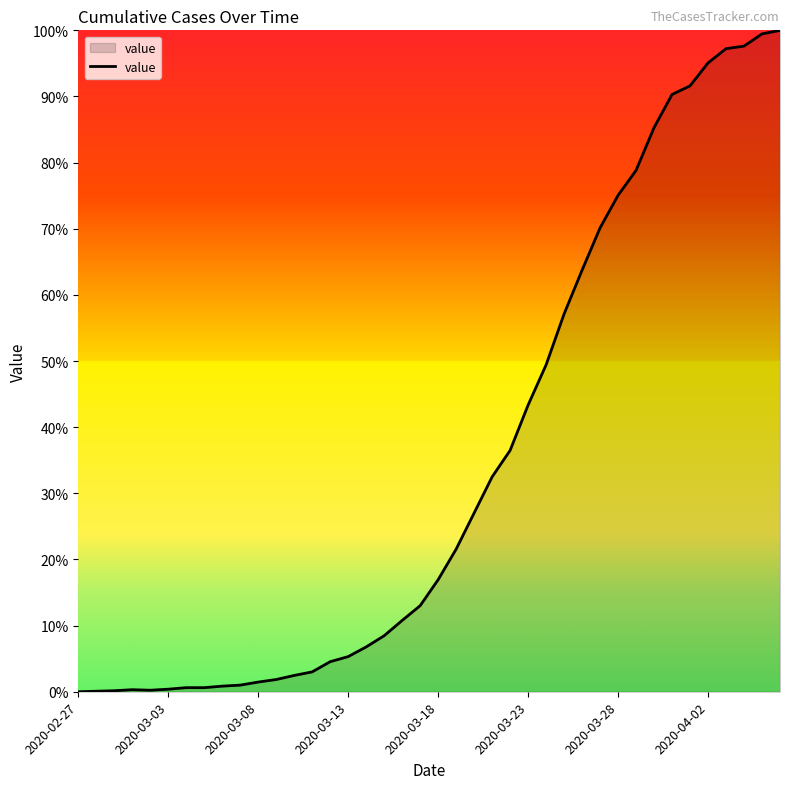

What is the greatest value displayed?

100.0